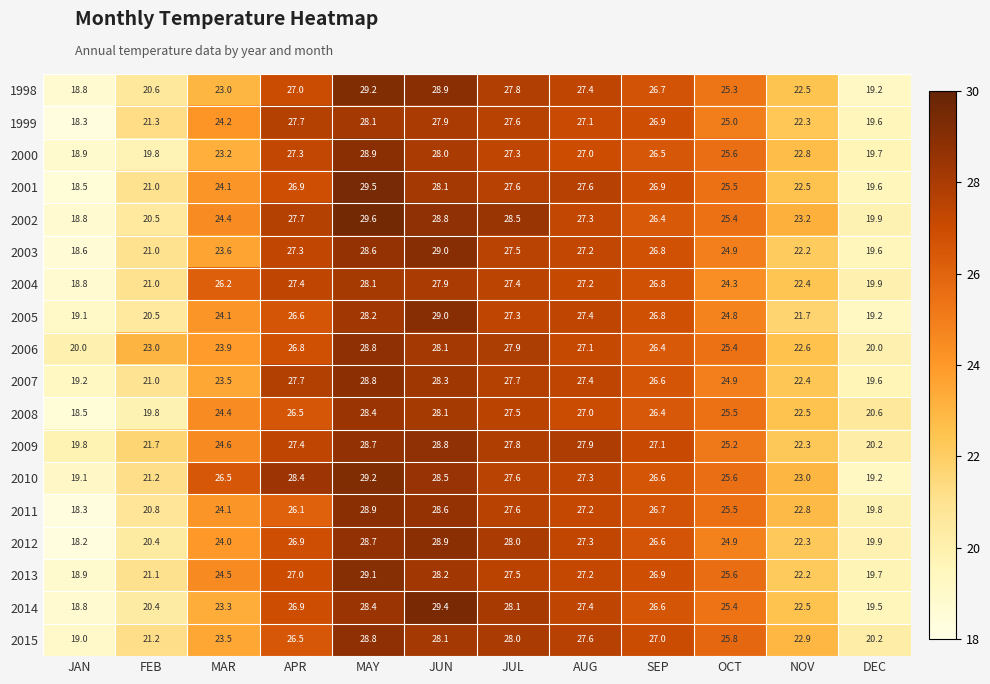

Count the number of data series in this chart.

18